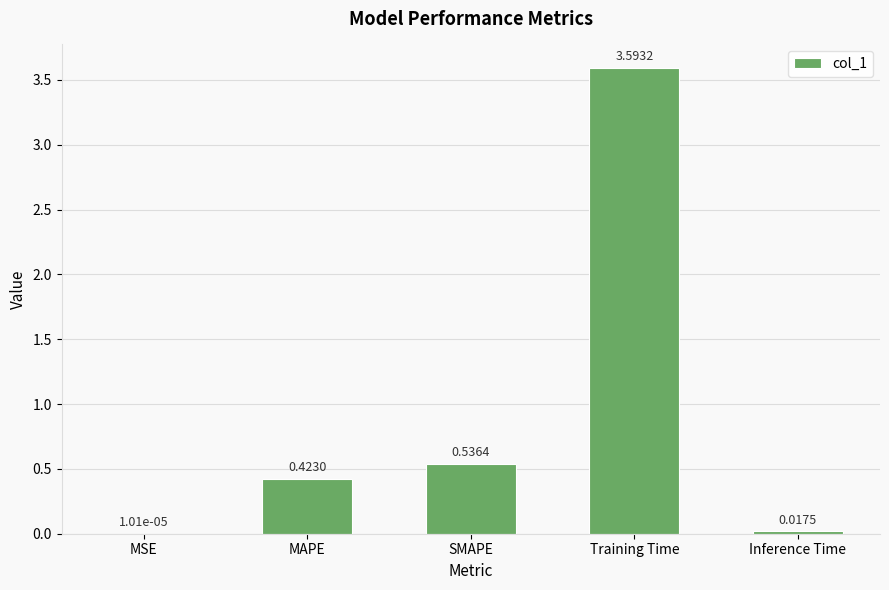

What is the change in value from SMAPE to Training Time?

+3.1